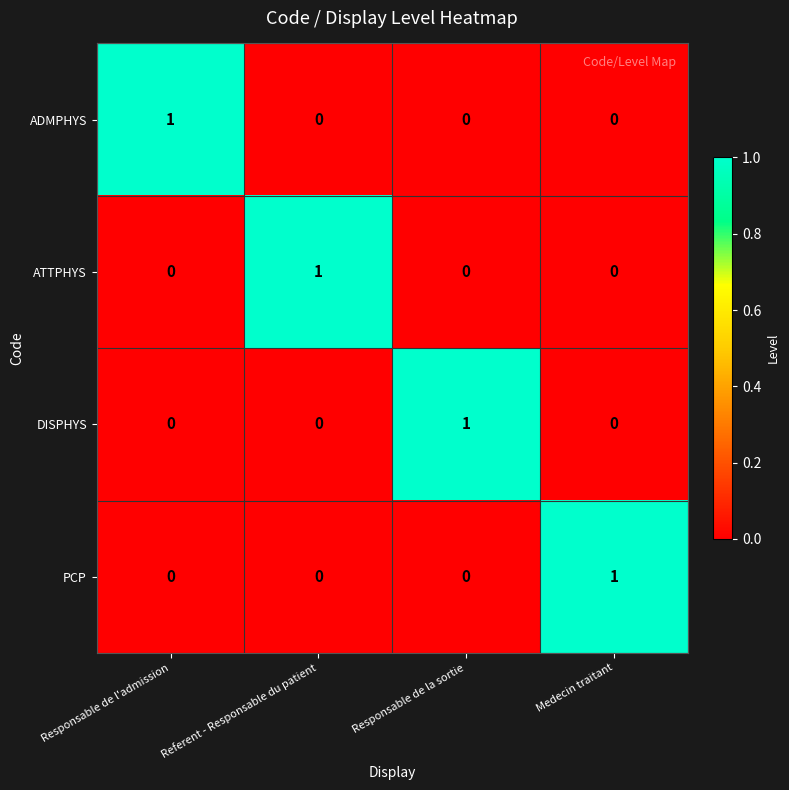

Count the number of categories in the chart.

4